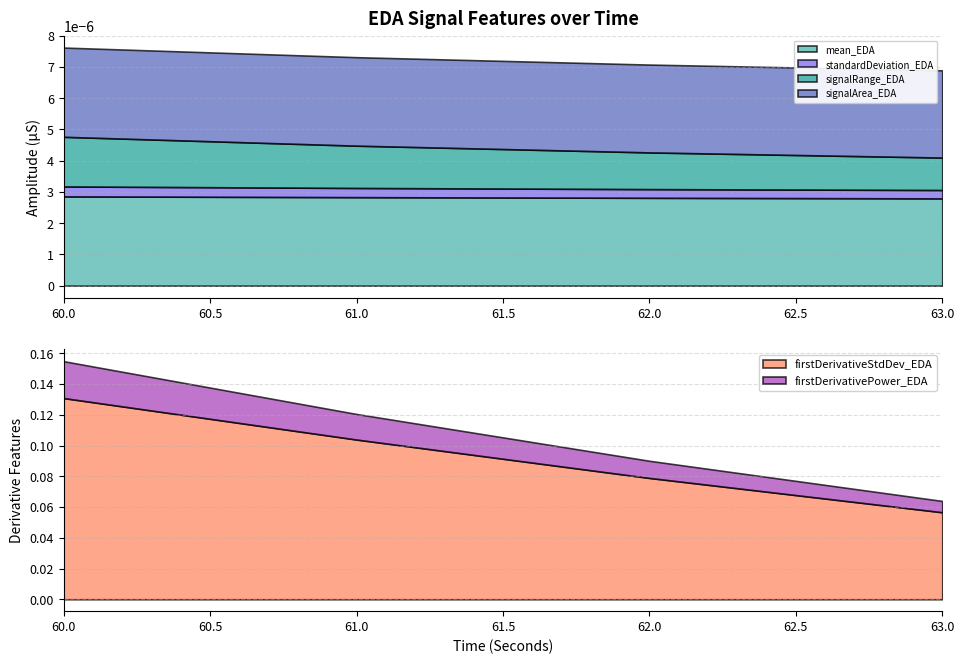

True or false: firstDerivativeStdDev_EDA and firstDerivativePower_EDA intersect in this chart.

False